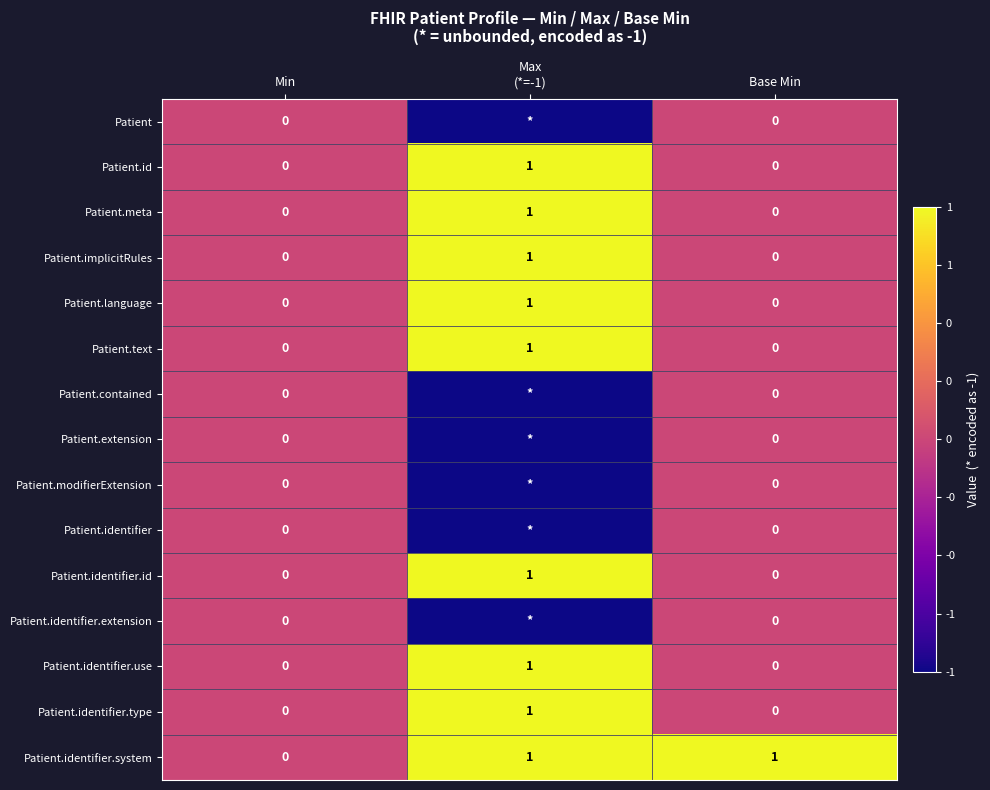

The Patient.meta series shows 0 at Min. True or false?

True